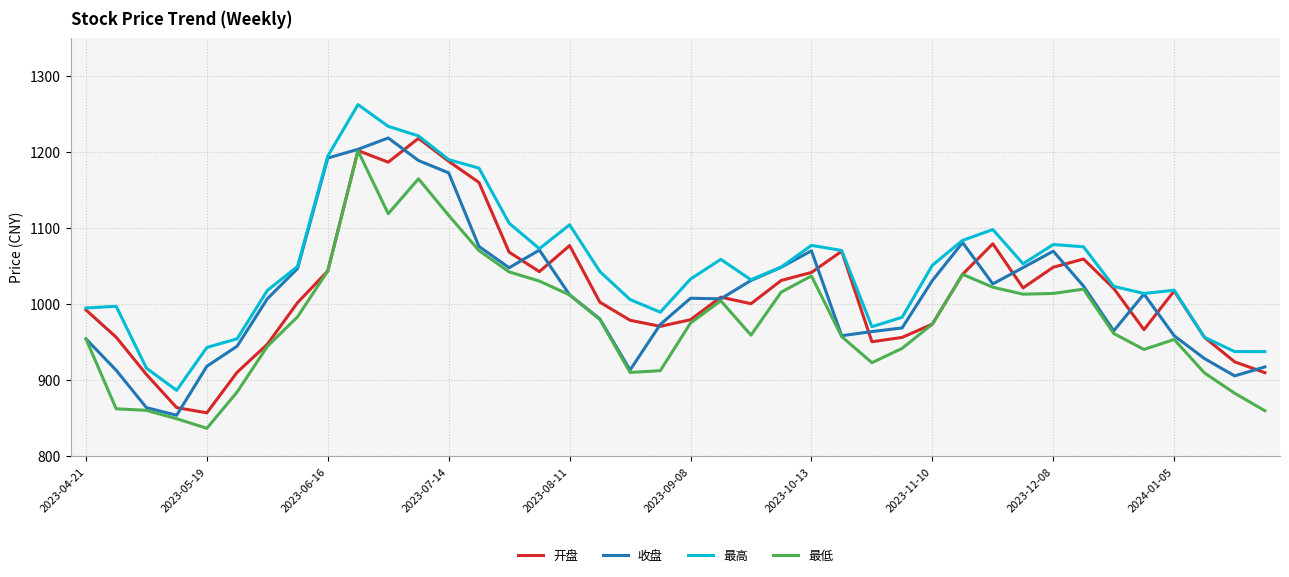

What is the lowest value of the 最低 series?

836.5